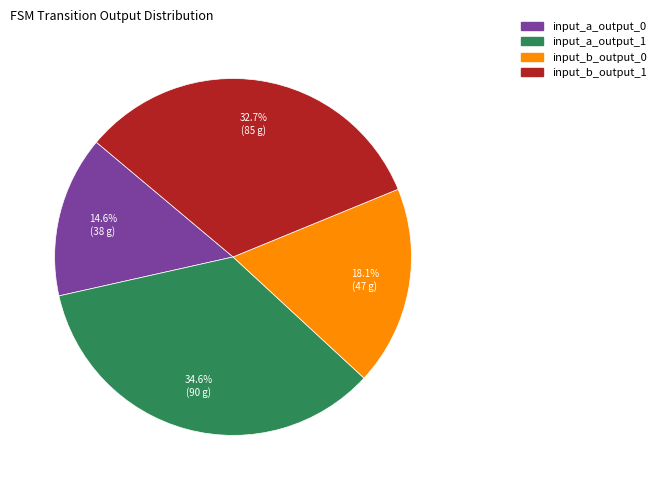

To the nearest percent, what is the combined percentage of input_a_output_0 and input_b_output_0?

33%